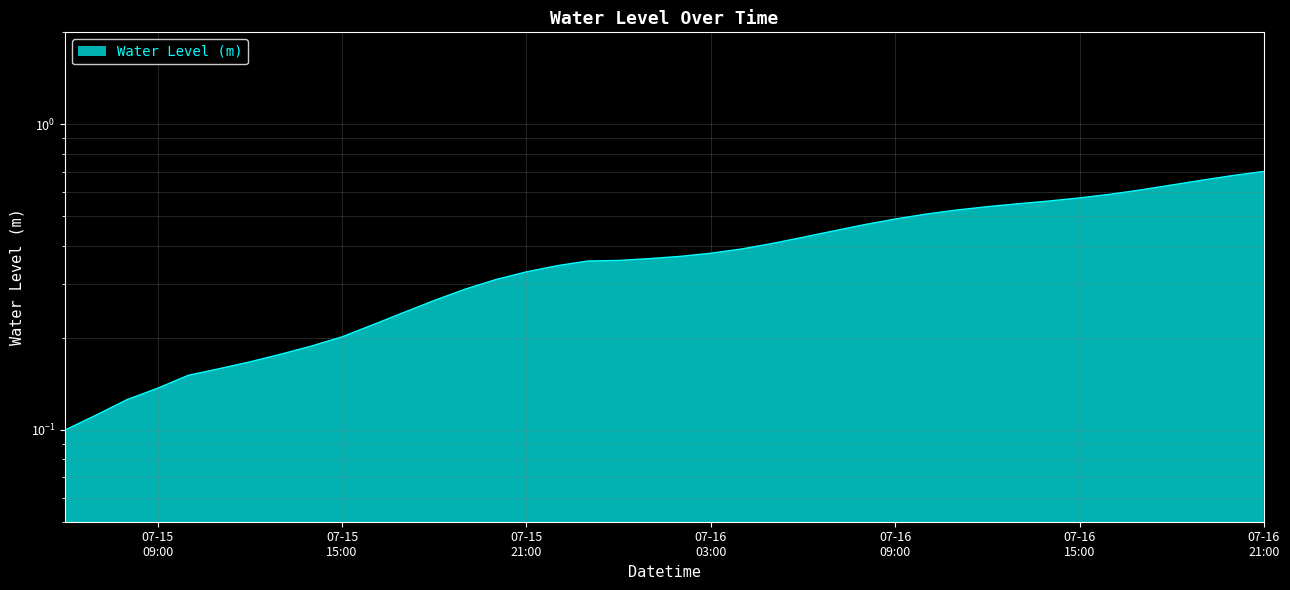

At which label is the value closest to 0?

2024-07-15 06:00:00